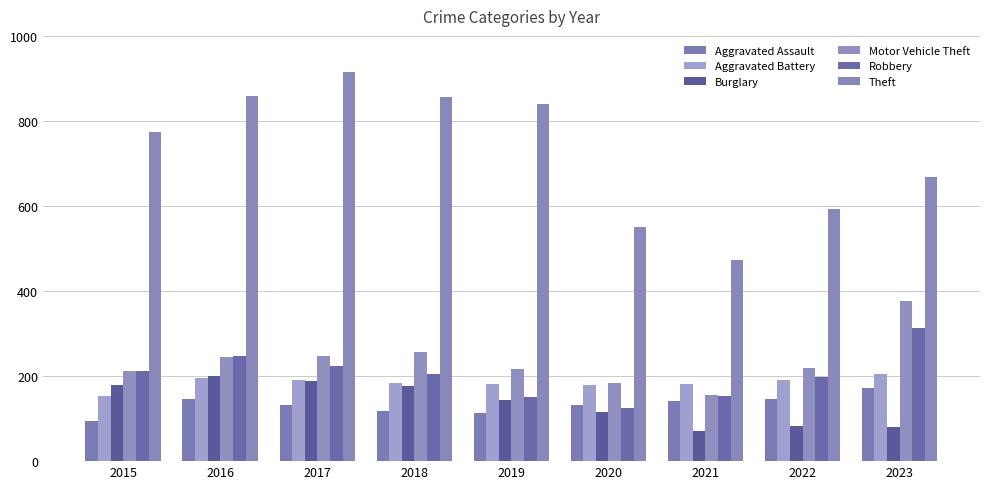

Where does the Motor Vehicle Theft series first go above 219?

2016